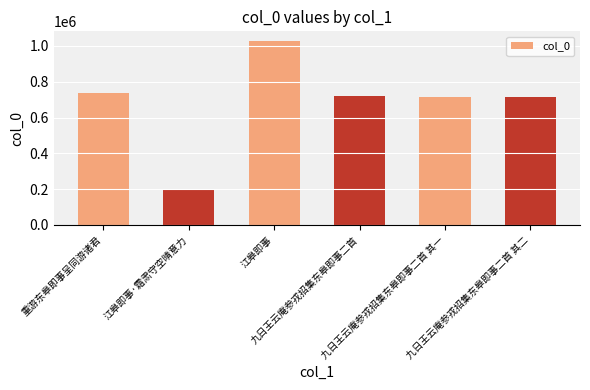

Between 重游东皋即事呈同游诸君 and 江皋即事, which is larger?

江皋即事